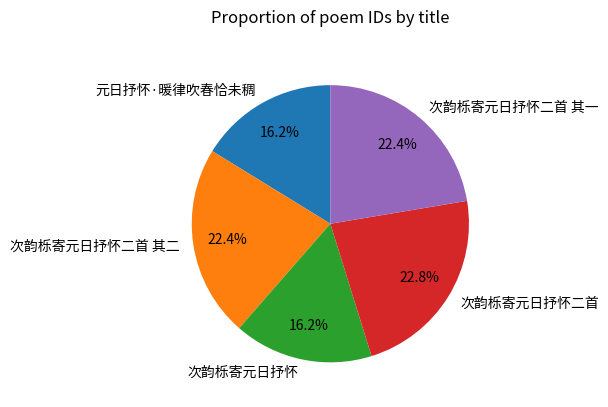

True or false: 次韵栎寄元日抒怀二首 其一 accounts for 22% of the total.

True